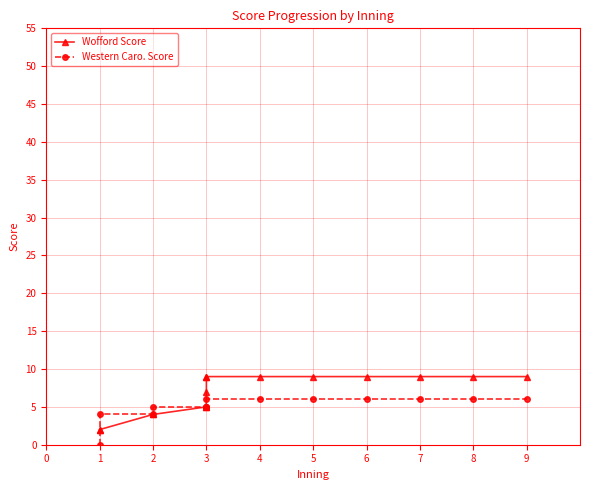

True or false: Wofford Score has more than 1 interior local peaks.

False